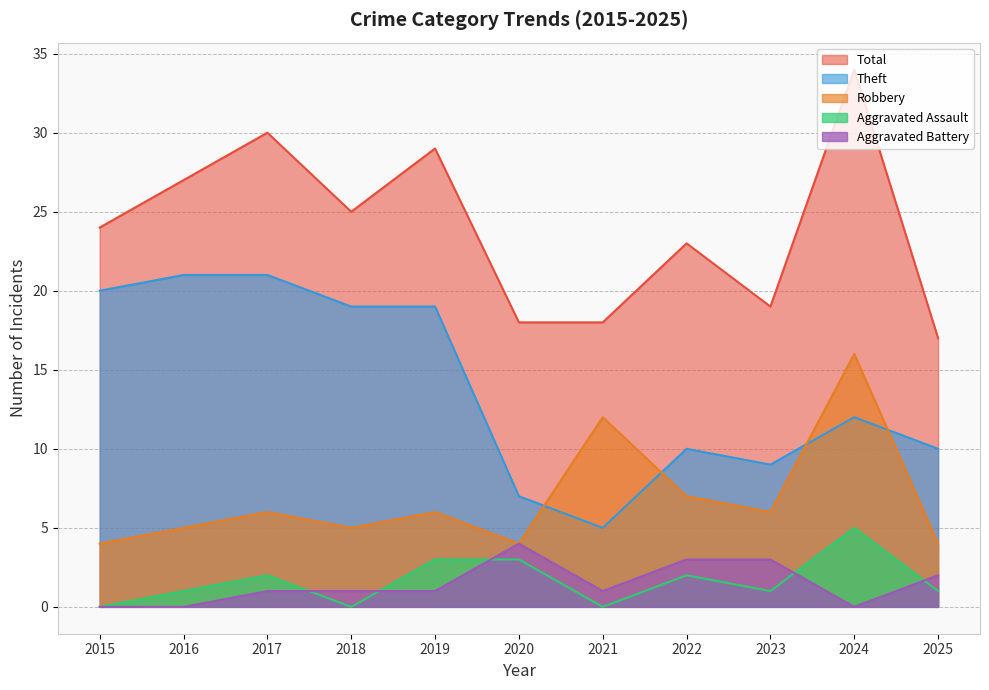

List the labels in order of Total value, smallest first.

2025, 2020, 2021, 2023, 2022, 2015, 2018, 2016, 2019, 2017, 2024